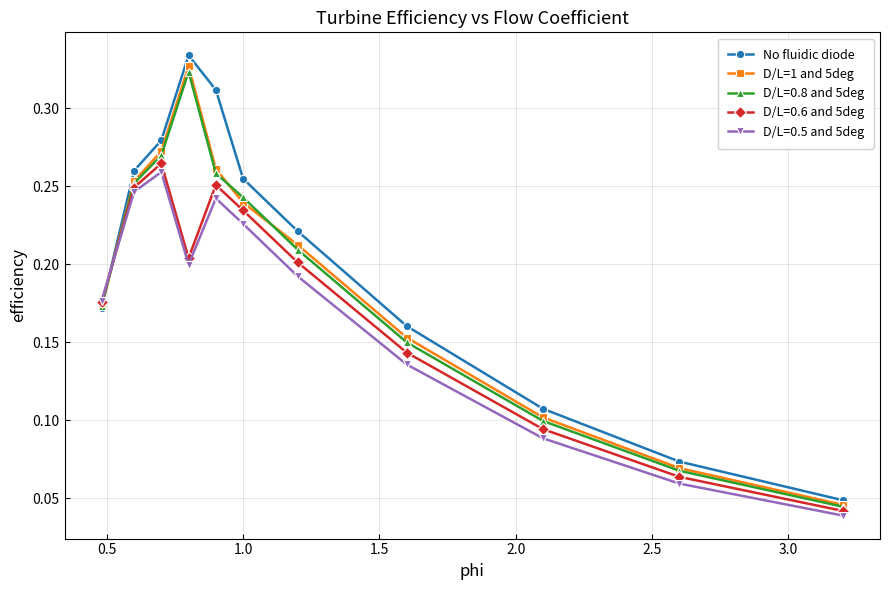

How many lines are shown in the chart?

5